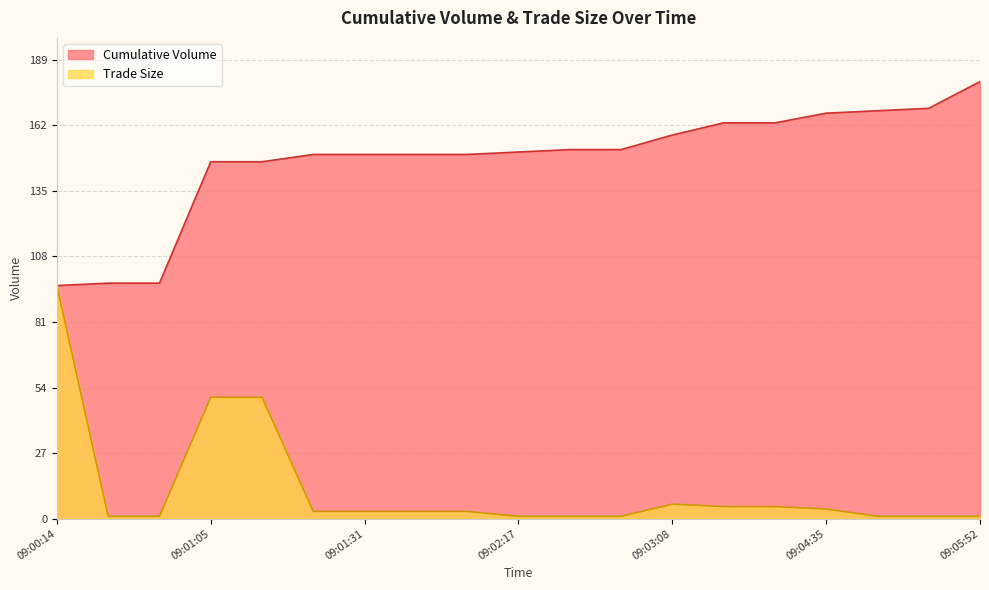

What is the label of the 8th point from the left?

09:01:46